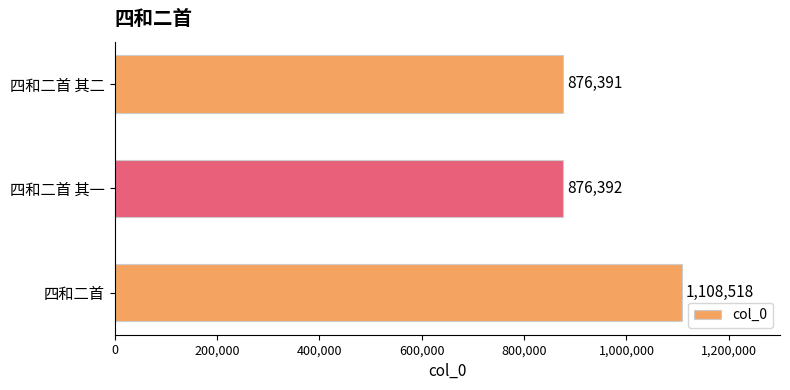

List the labels in order of value, largest first.

四和二首, 四和二首 其一, 四和二首 其二